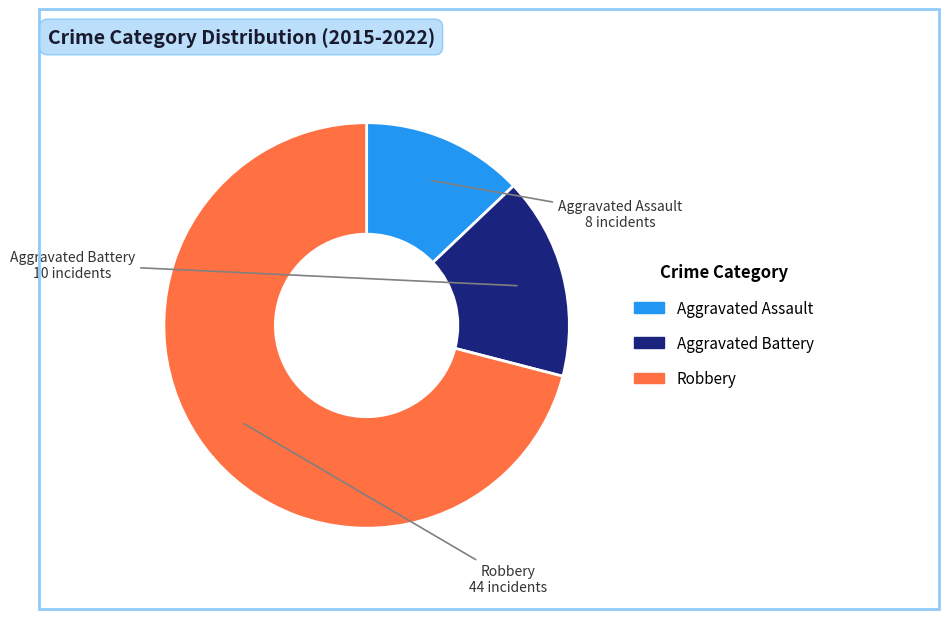

Rank the categories by value from lowest to highest.

Aggravated Assault, Aggravated Battery, Robbery